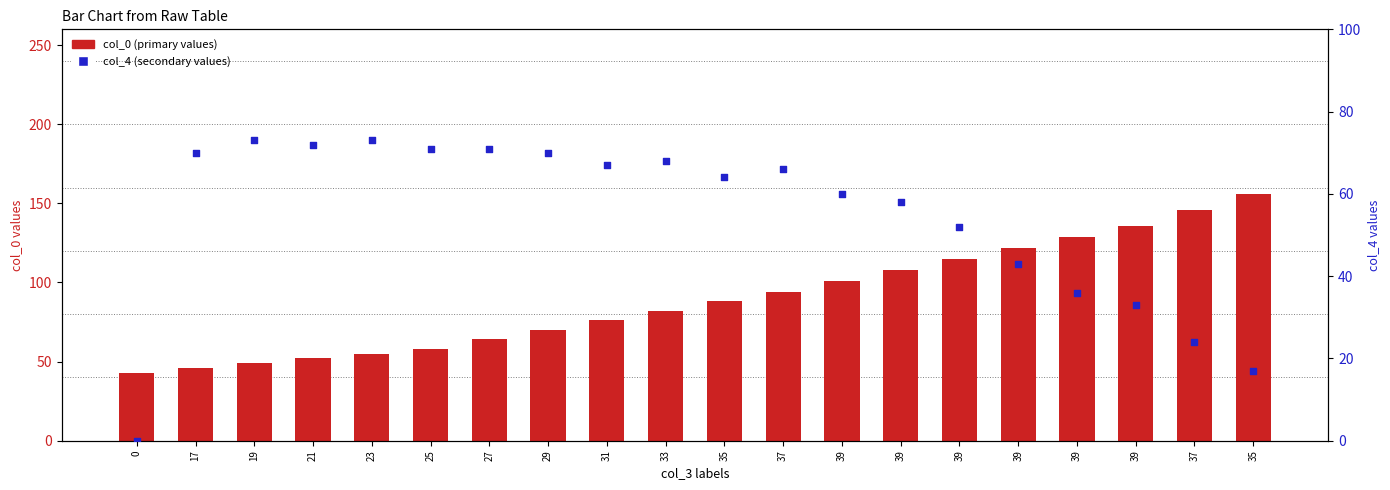

Which series contains the highest Y value?

col_0 (primary values)